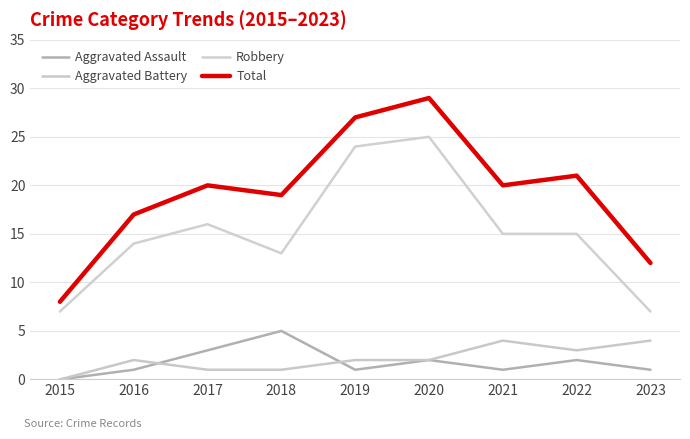

Does the chart display data point markers on the line(s)?

No